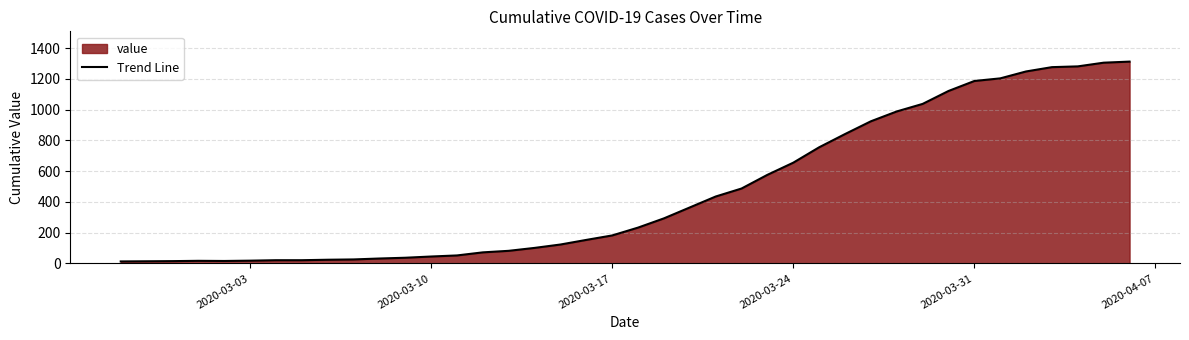

Is it true that the value at 2020-03-31 is 356?

False